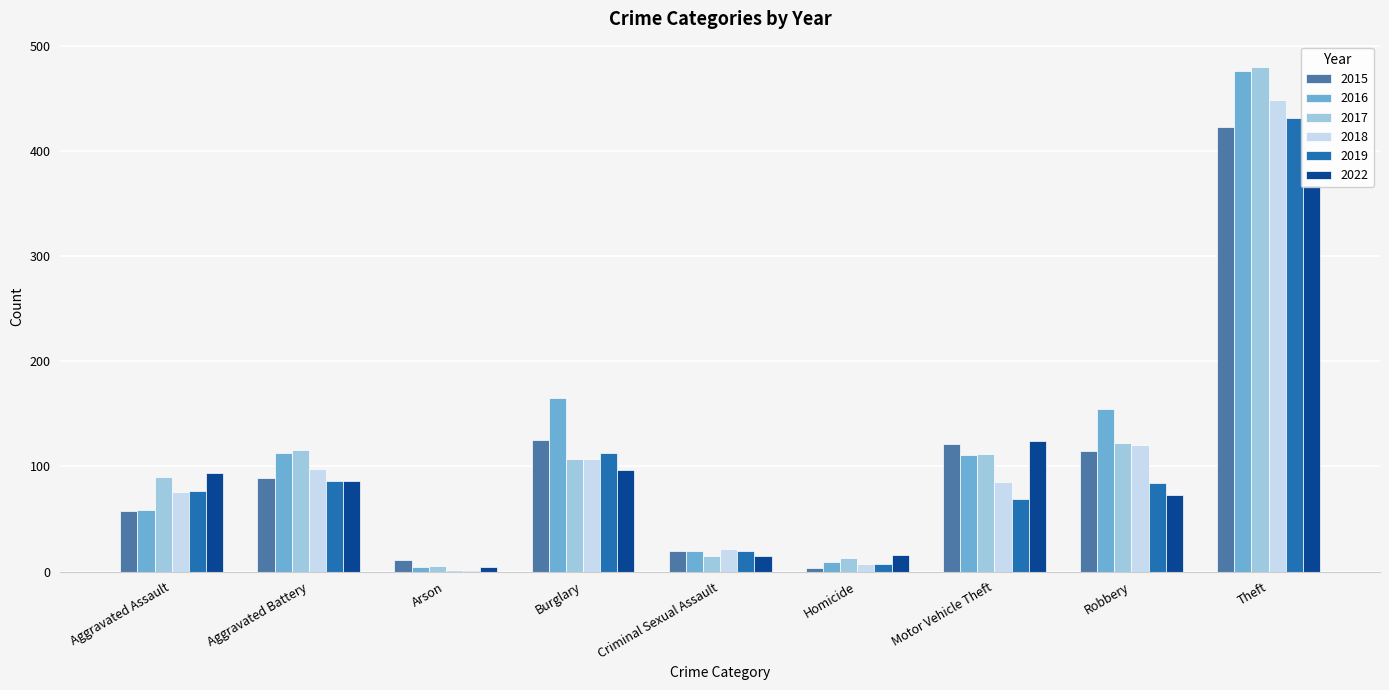

Which label corresponds to the smallest value in the chart?

Arson